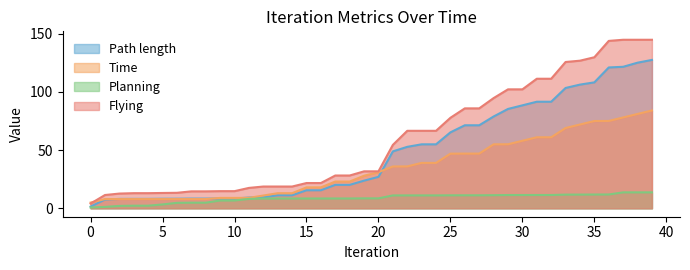

What is the smallest value displayed?

0.7